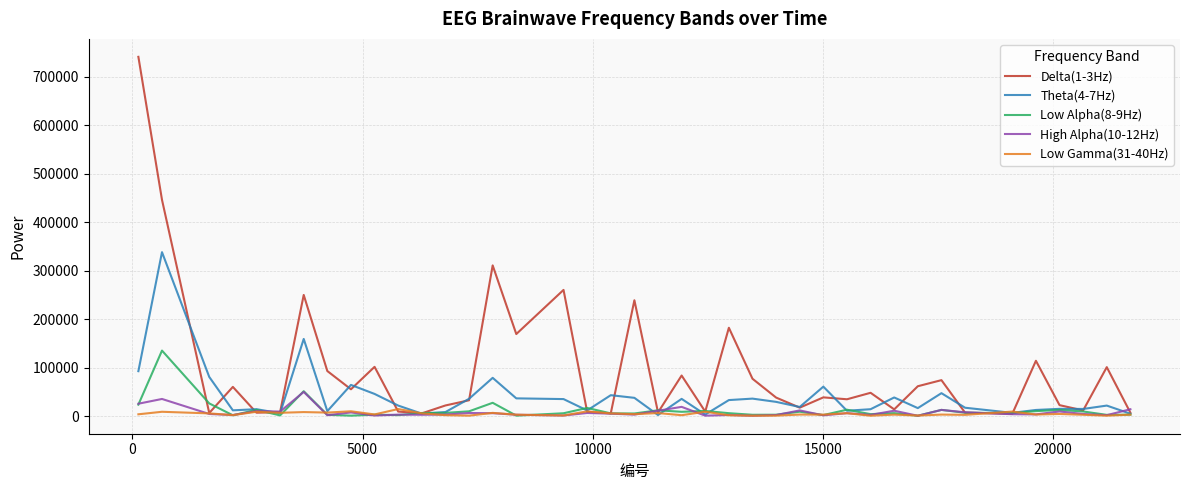

Rank the series by their maximum value, from lowest to highest.

Low Gamma(31-40Hz), High Alpha(10-12Hz), Low Alpha(8-9Hz), Theta(4-7Hz), Delta(1-3Hz)